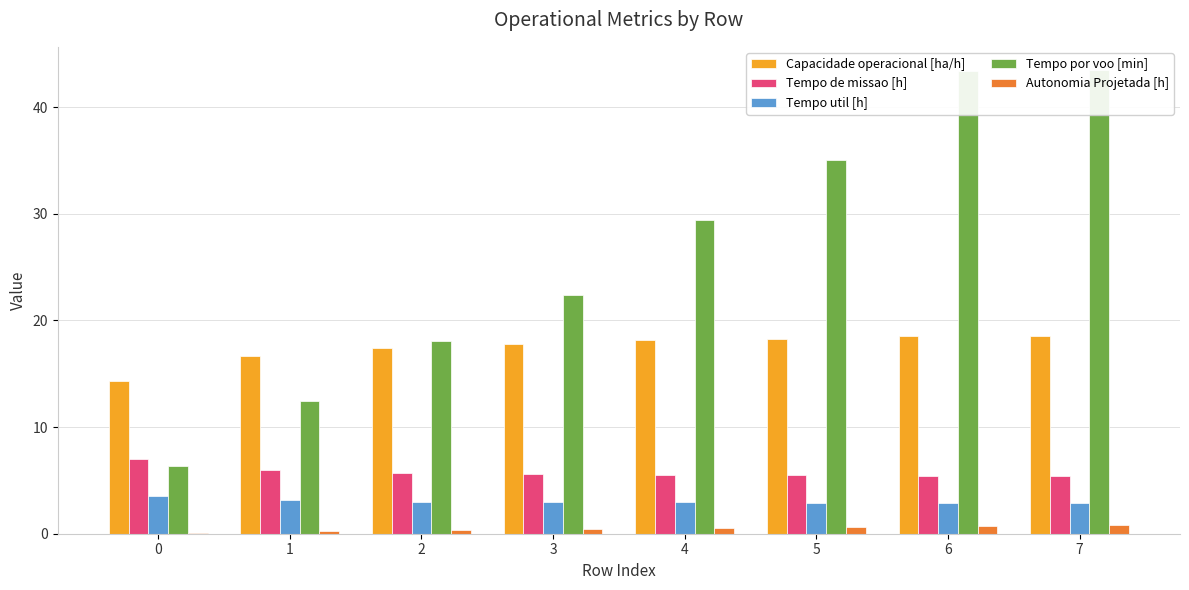

Is it true that Tempo por voo [min] equals 3.6 at 1?

False